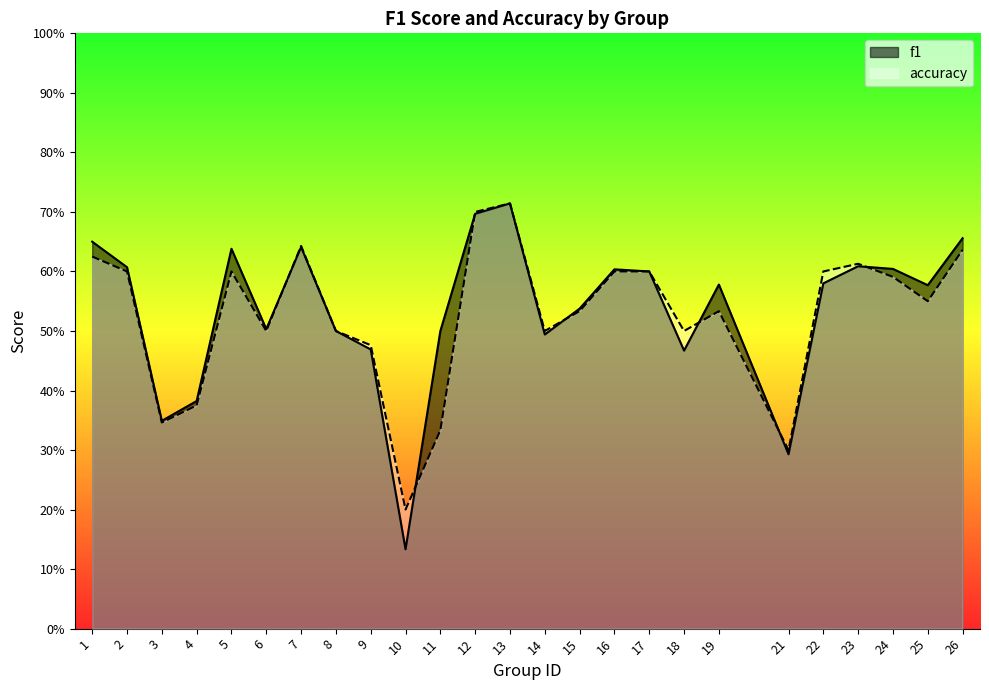

Is the value of accuracy at 4 greater than the value of f1 at 25?

No